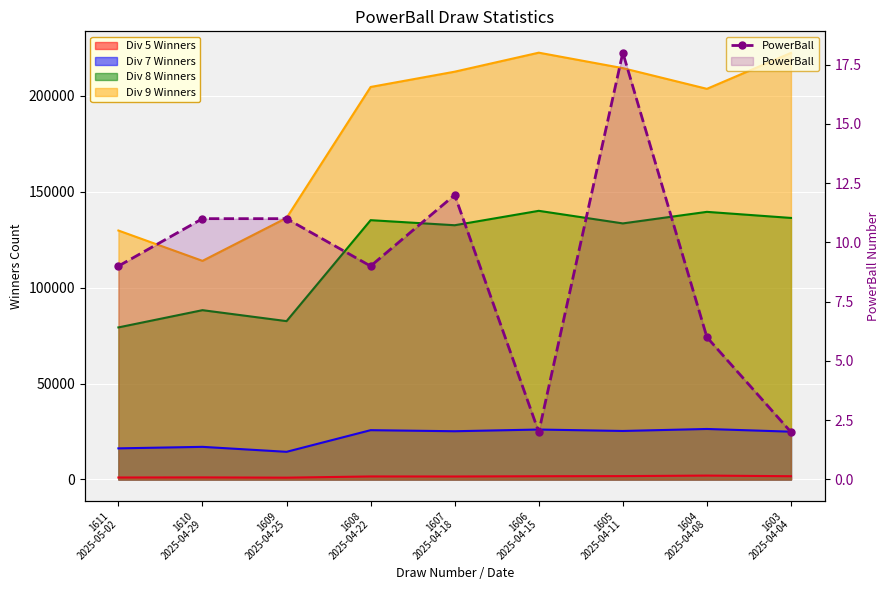

What is the sum of all values?

80